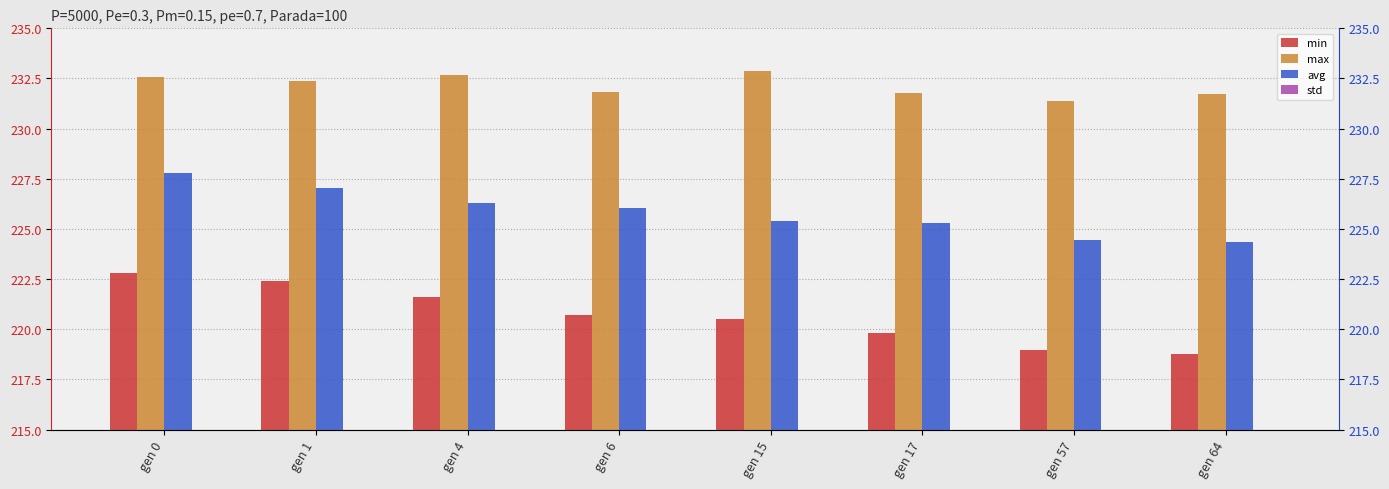

Is it true that std equals 1.5 at gen 6?

True